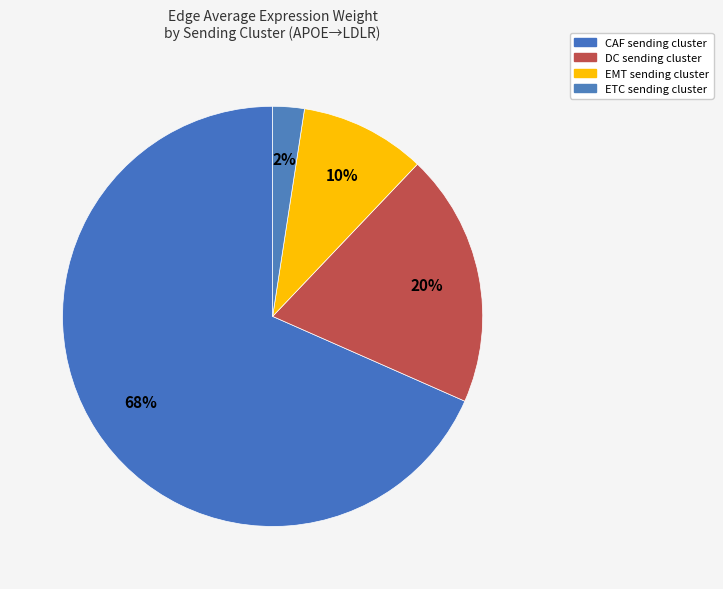

Is the sum of CAF and ETC greater than half?

Yes